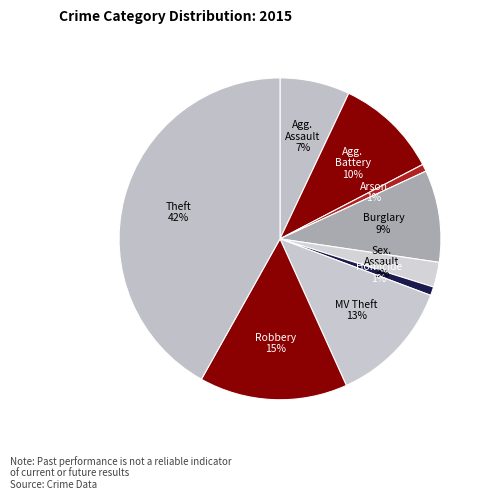

How many slices are in this pie chart?

9